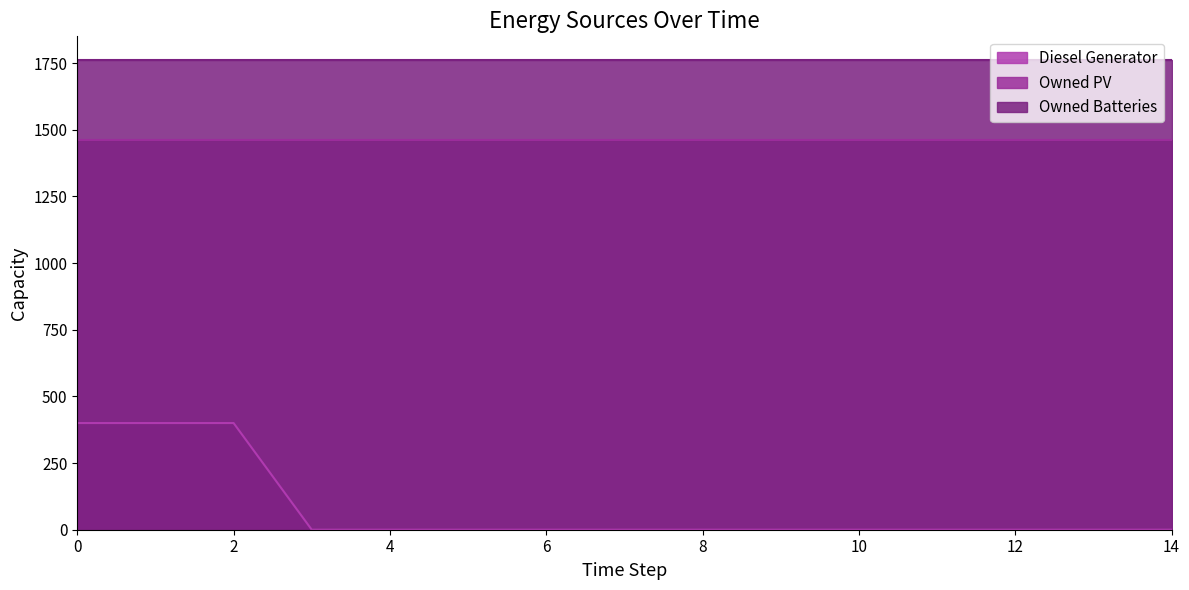

Reading left to right, transcribe all the data shown in this chart.

Diesel Generator: 400	400	400	0	0	0	0	0	0	0	0	0	0	0	0
Owned PV: 1461	1461	1461	1461	1461	1461	1461	1461	1461	1461	1461	1461	1461	1461	1461
Owned Batteries: 1762	1762	1762	1762	1762	1762	1762	1762	1762	1762	1762	1762	1762	1762	1762